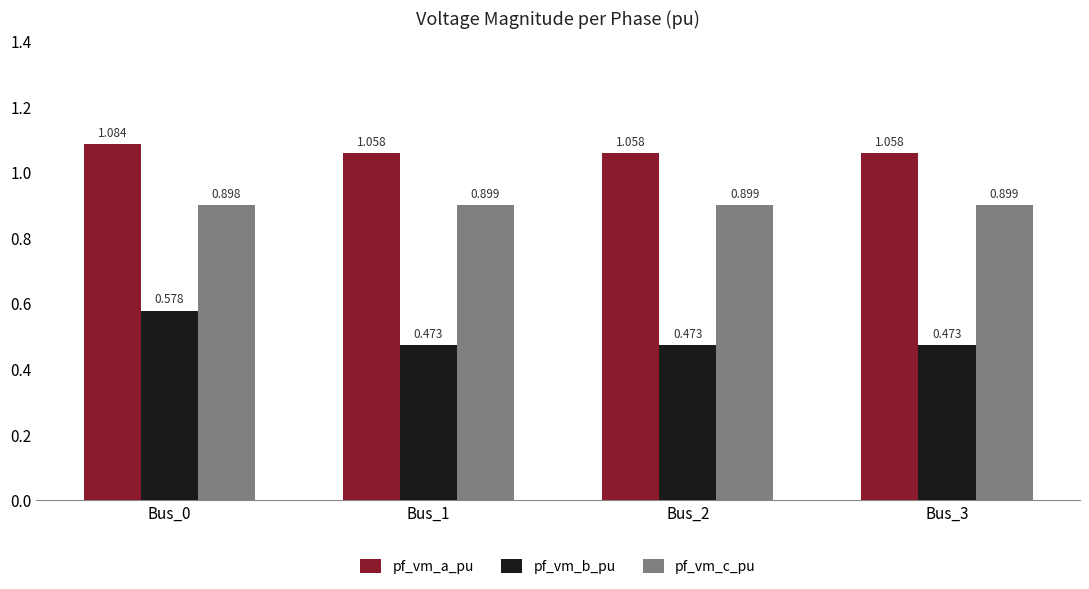

Which series has the largest total across all categories?

pf_vm_a_pu